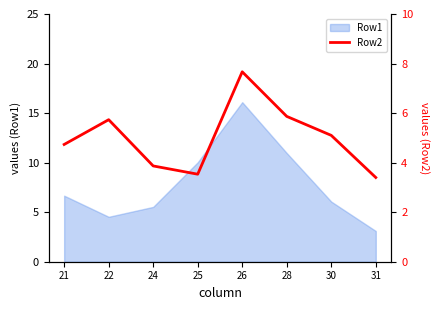

What is the smallest value displayed?

3.4